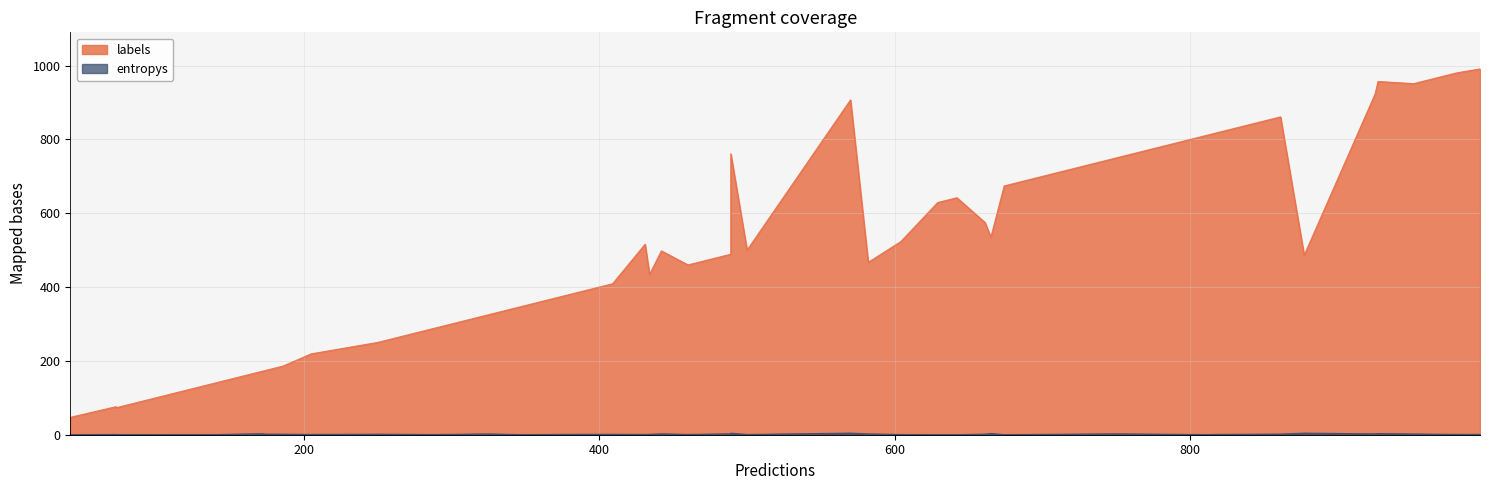

What is the sum of all entropys values?

61.1